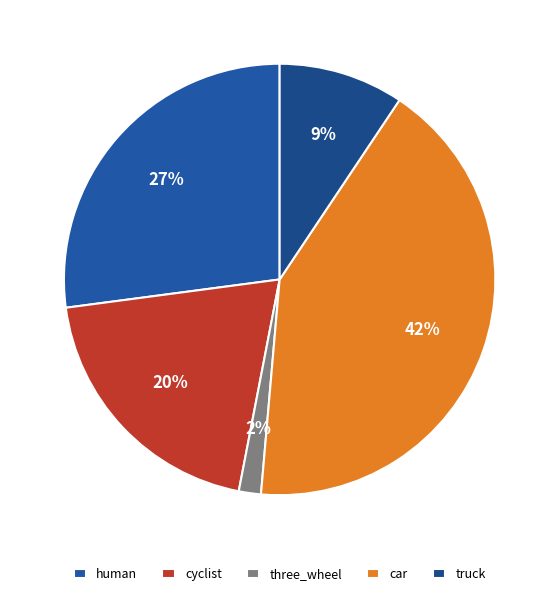

What is the total percentage of three_wheel and truck?

11.0%